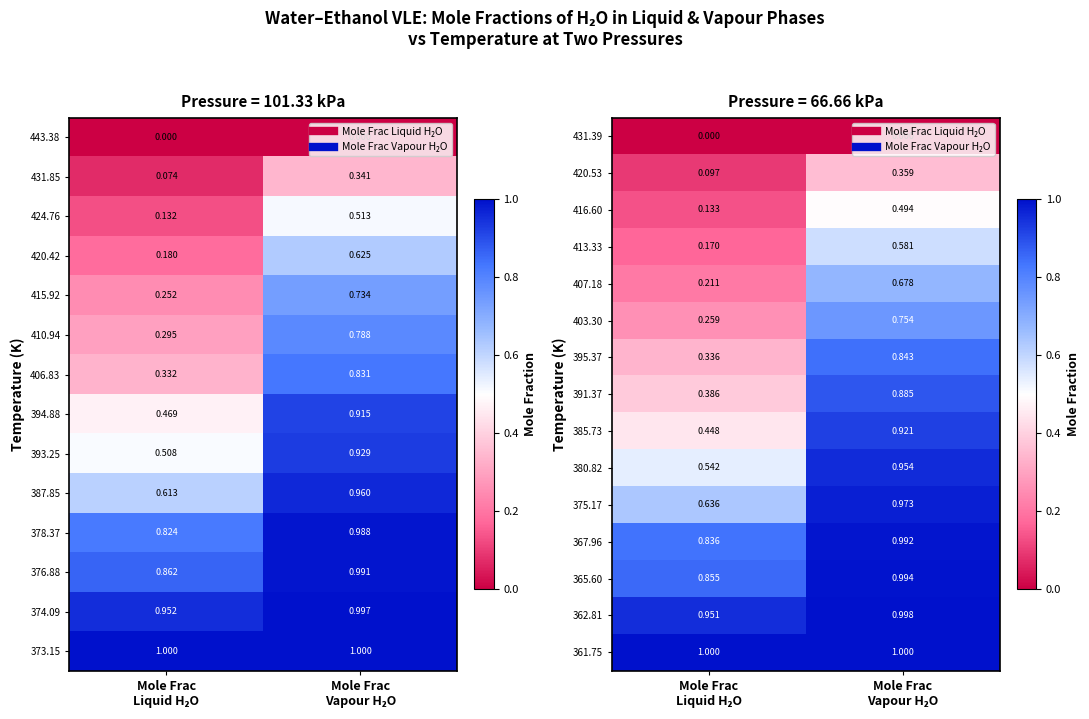

The 385.73 series shows 0.4 at Mole Frac Liquid H₂O. True or false?

True